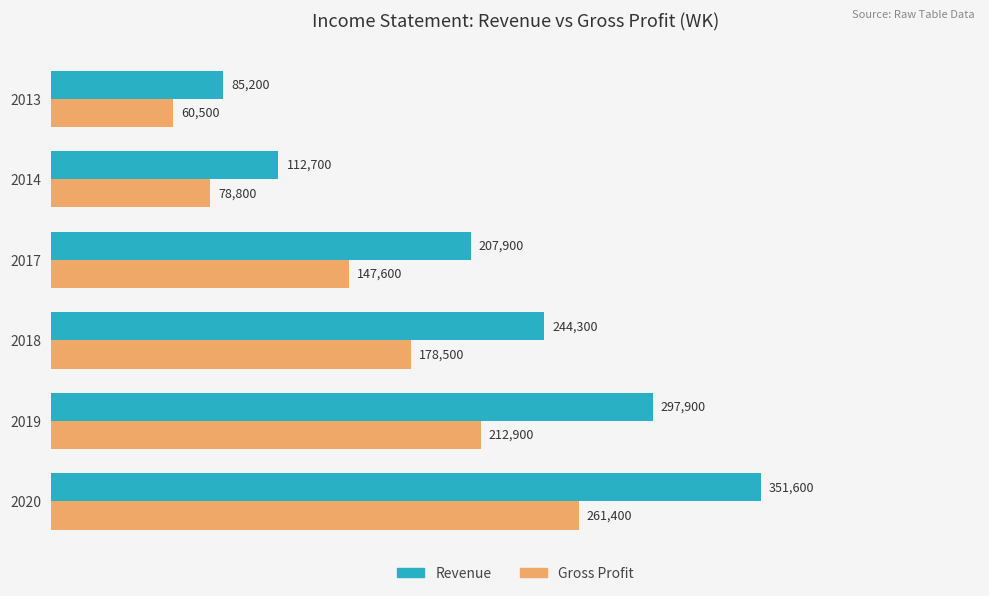

Which series has the largest total across all categories?

Revenue